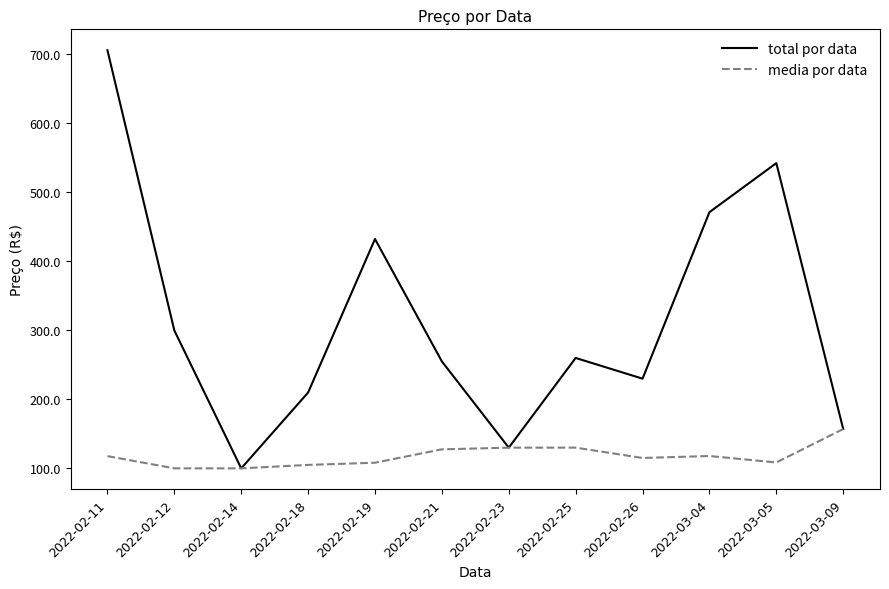

At which label is total por data closest to 402?

2022-02-19